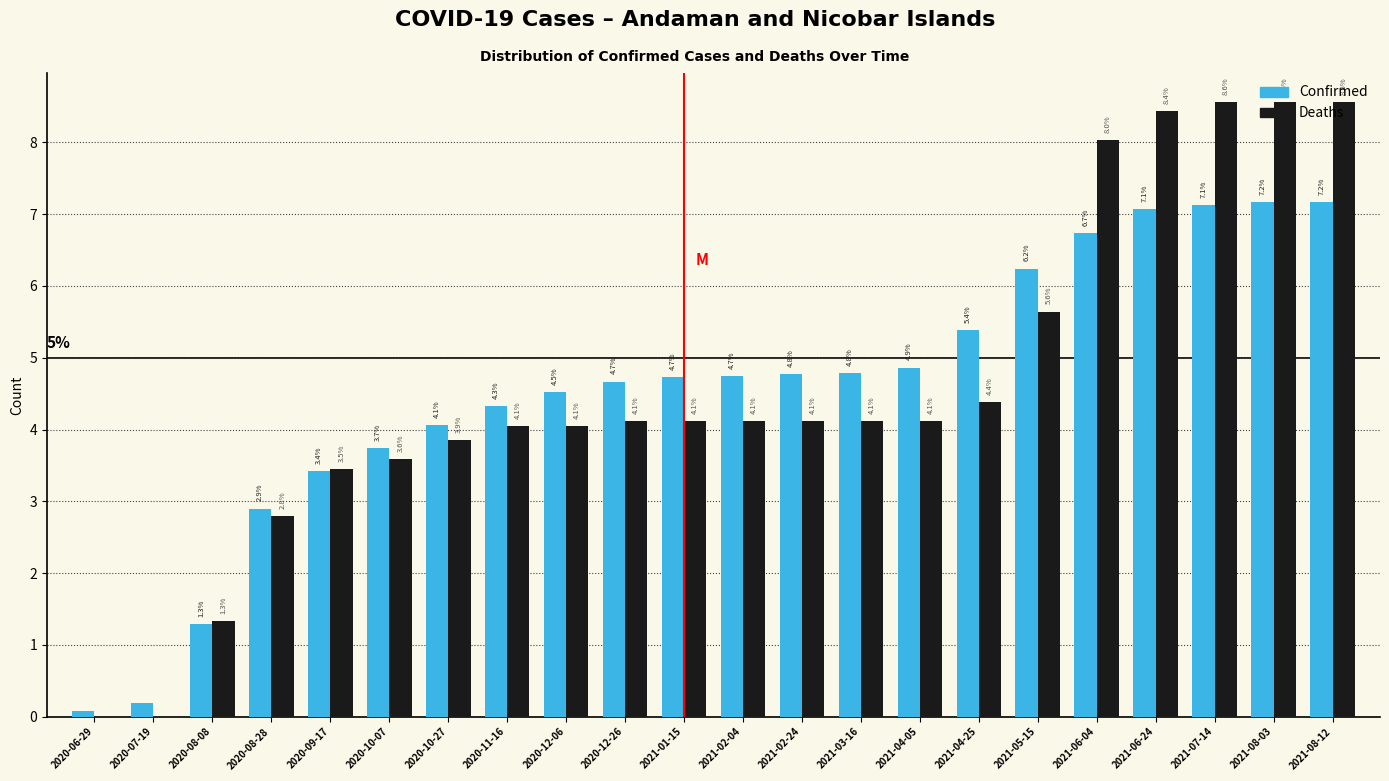

What is the maximum value shown in the chart?

8.6